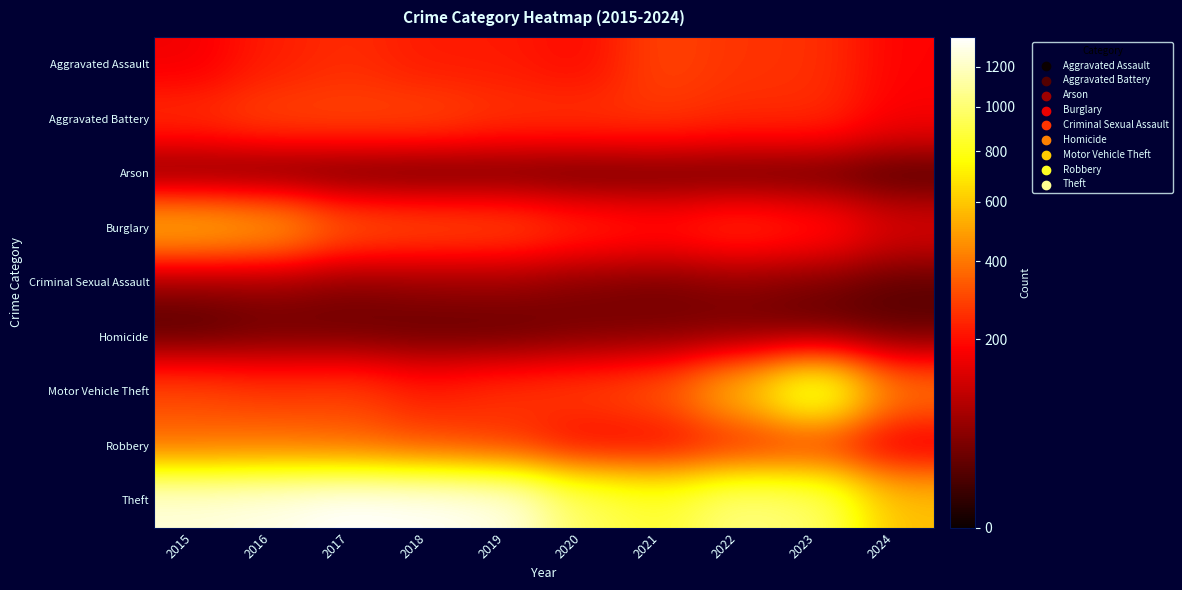

At how many categories does at least one series exceed 407?

10